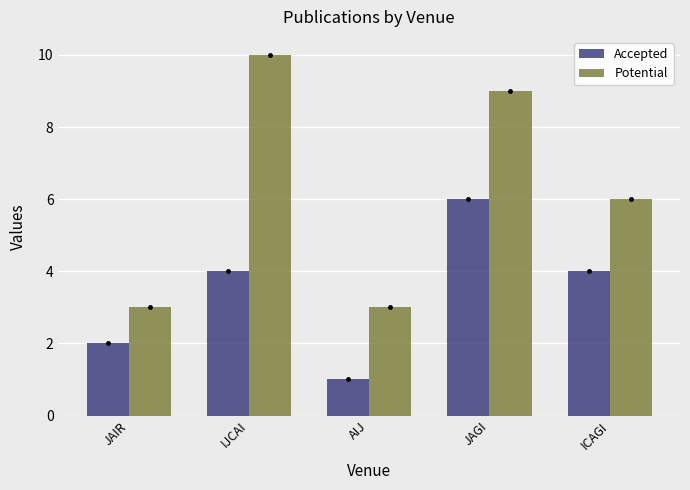

What is the value of the Accepted bar at the 5th from the left?

4